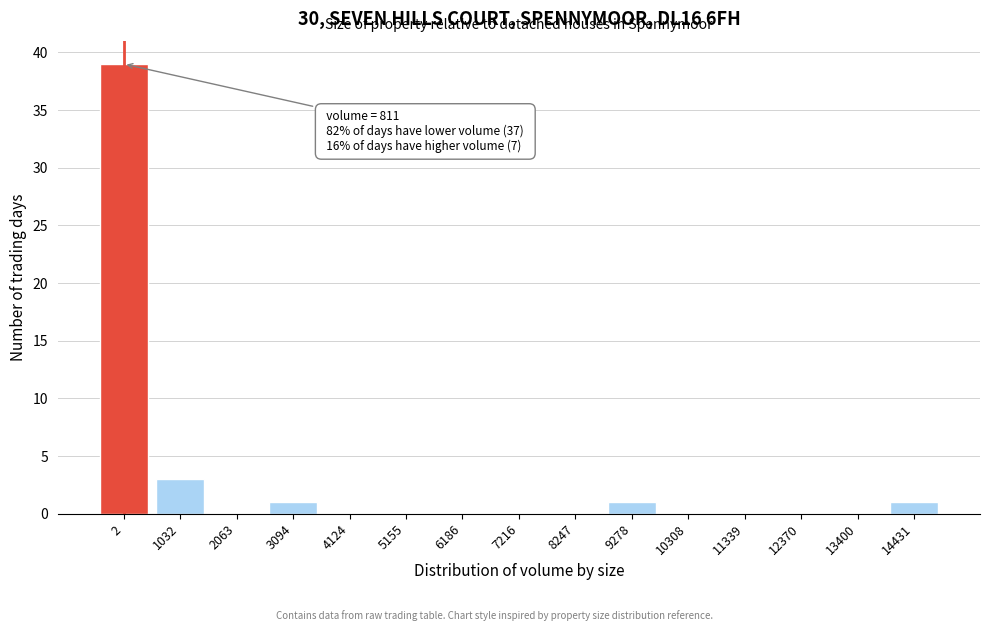

Reading right to left, transcribe all the data shown in this chart.

14431=1	13400=0	12370=0	11339=0	10308=0	9278=1	8247=0	7216=0	6186=0	5155=0	4124=0	3094=1	2063=0	1032=3	2=39